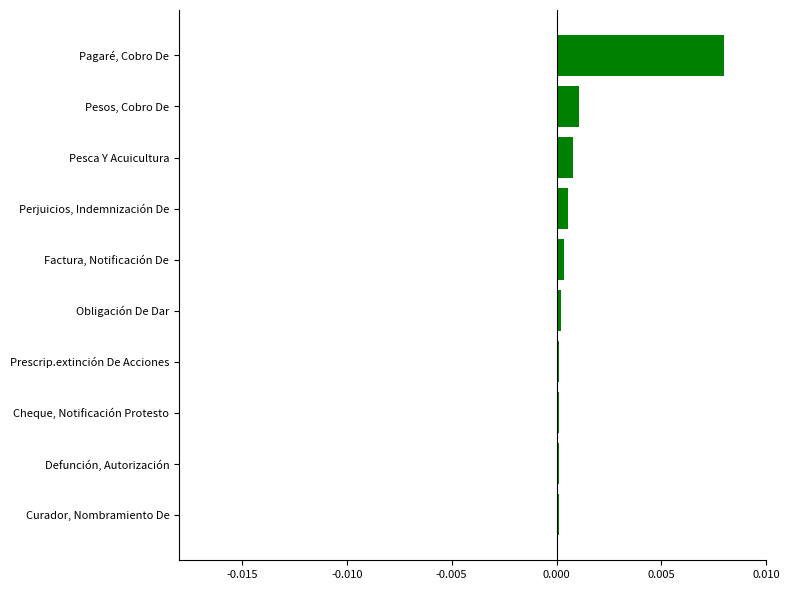

Which has a higher value, Pesos, Cobro De or Cheque, Notificación Protesto?

Pesos, Cobro De